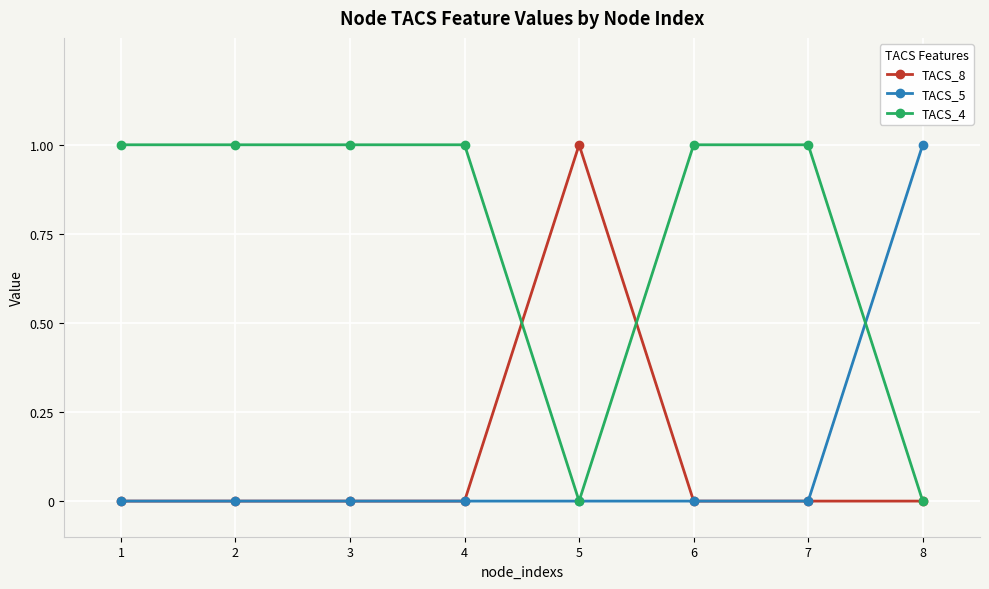

What is the sum of all TACS_8 values?

1